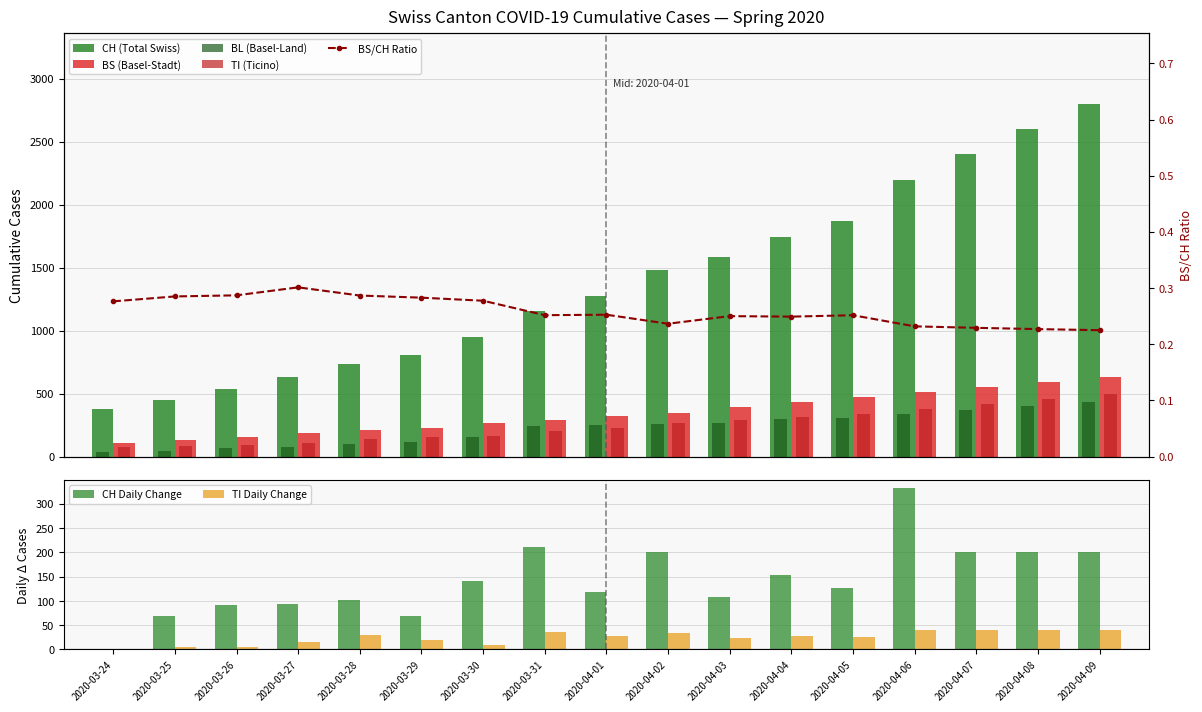

What value does the VS series have at 2020-03-26, to the nearest 10?

160